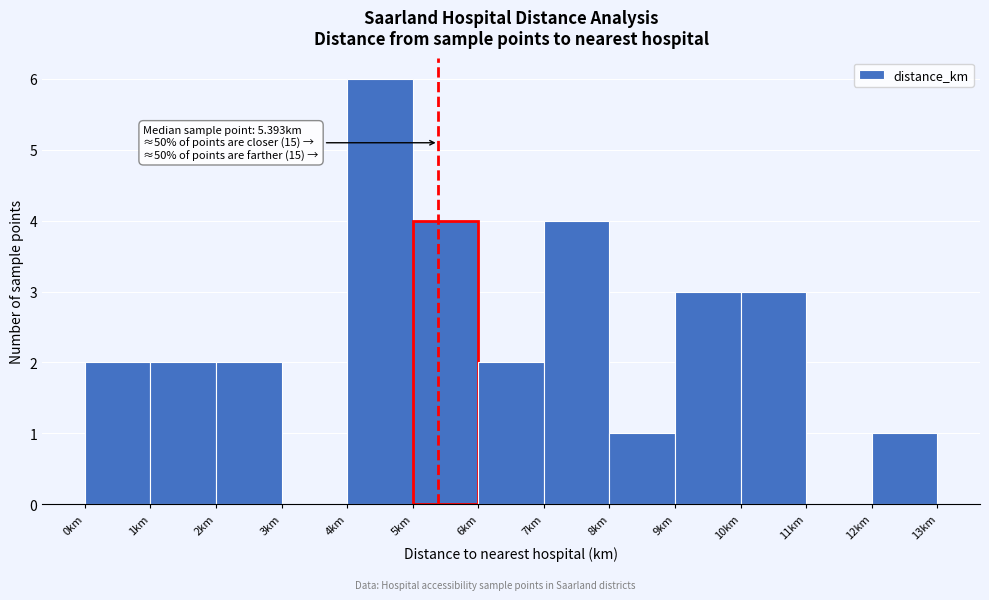

Which range on the x-axis has the tallest bar?

4 to 5